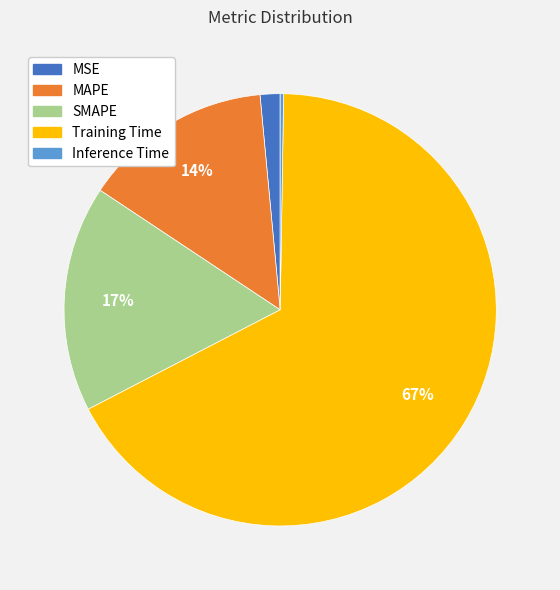

Is the sum of MSE and Training Time greater than half?

Yes